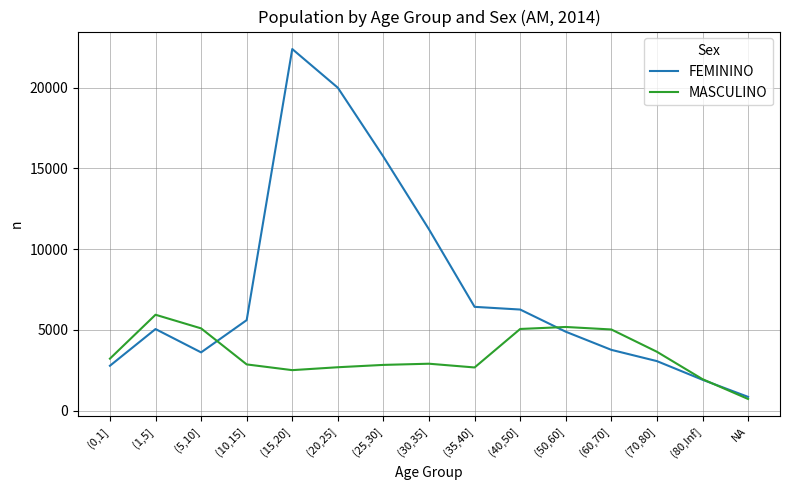

At (15,20], list the series in order from largest to smallest.

FEMININO, MASCULINO